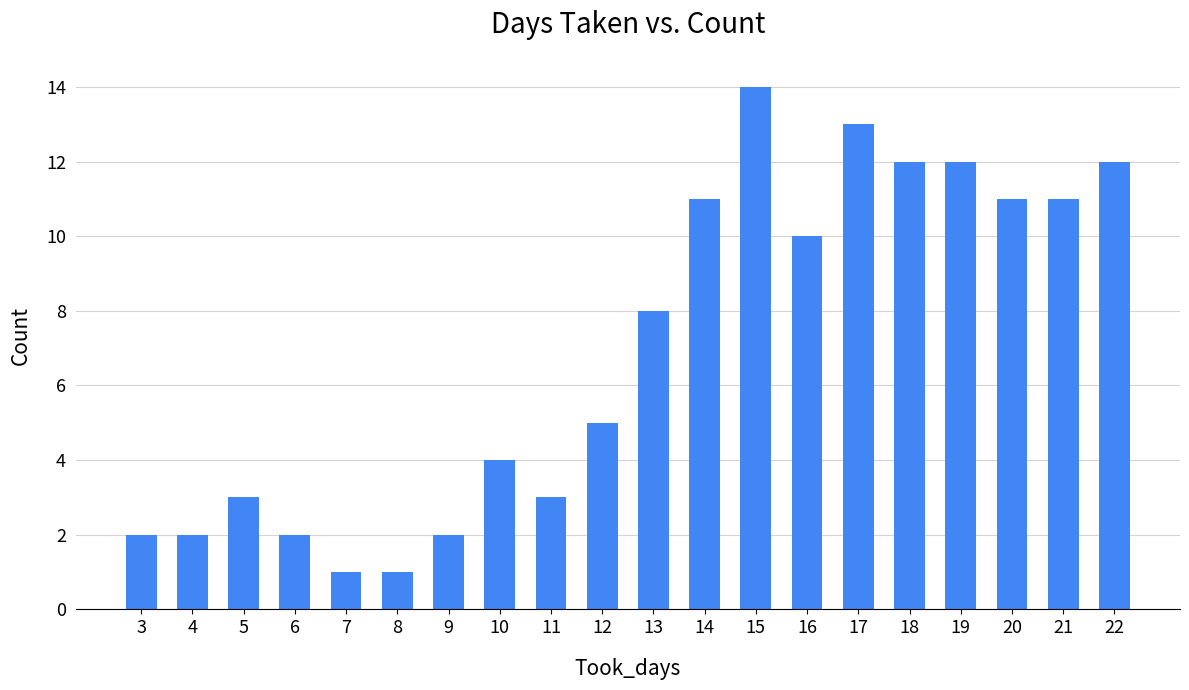

How many values are below 8?

10